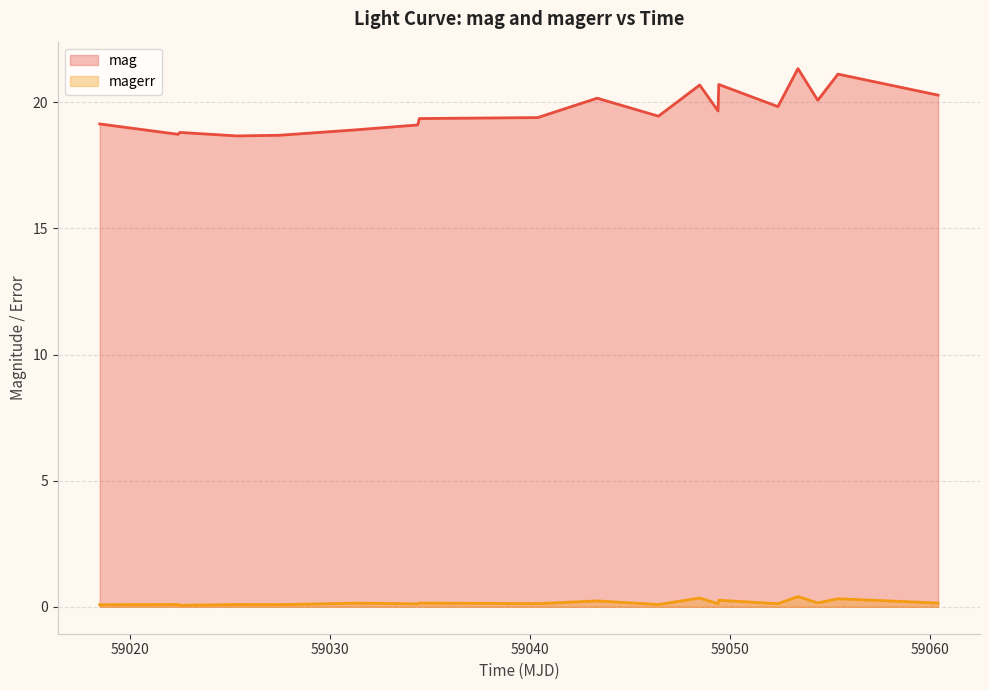

True or false: magerr and mag cross at least once.

False